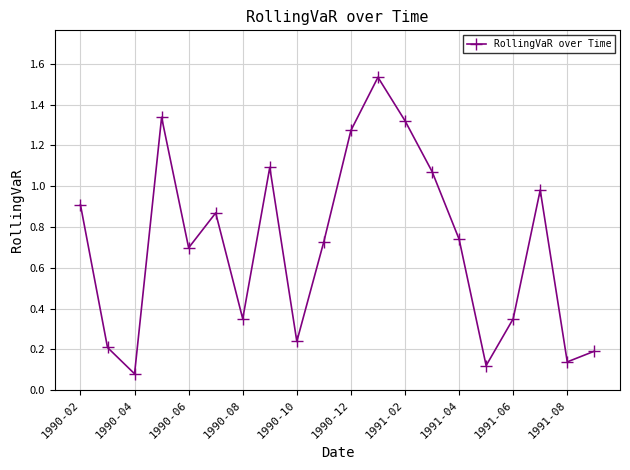

What is the difference between the maximum and second lowest values?

1.4